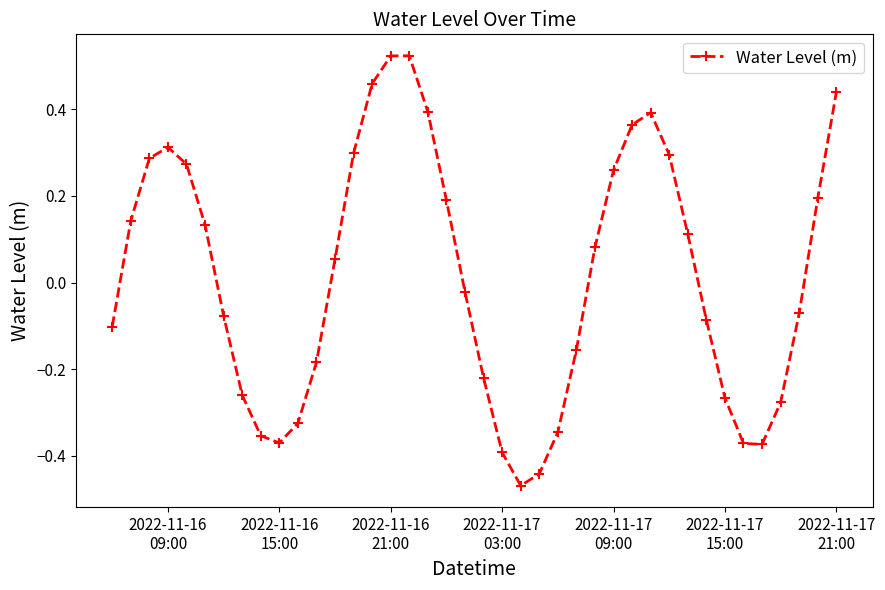

What is the sum of all values?

0.6